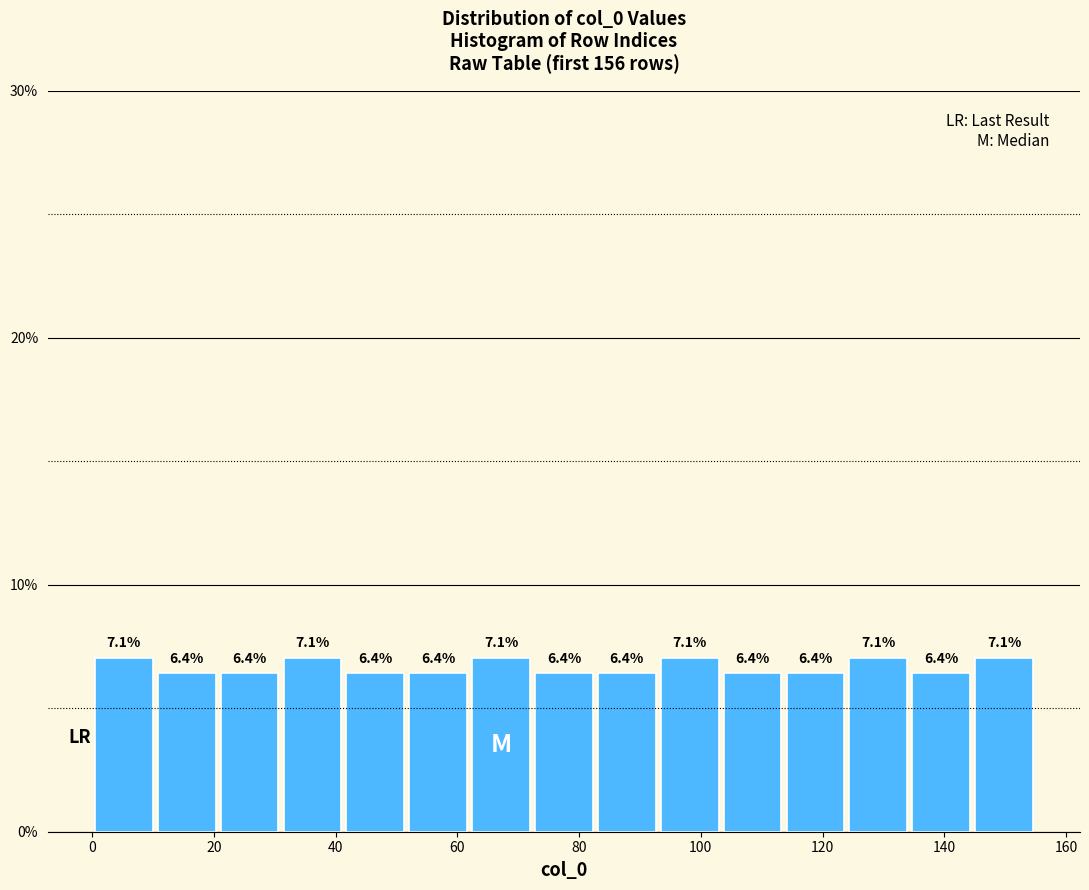

How tall is the bar that spans 52 to 62 on the x-axis? The bar edges are not printed on the chart, so give them approximately, as read against the axis.

6.4